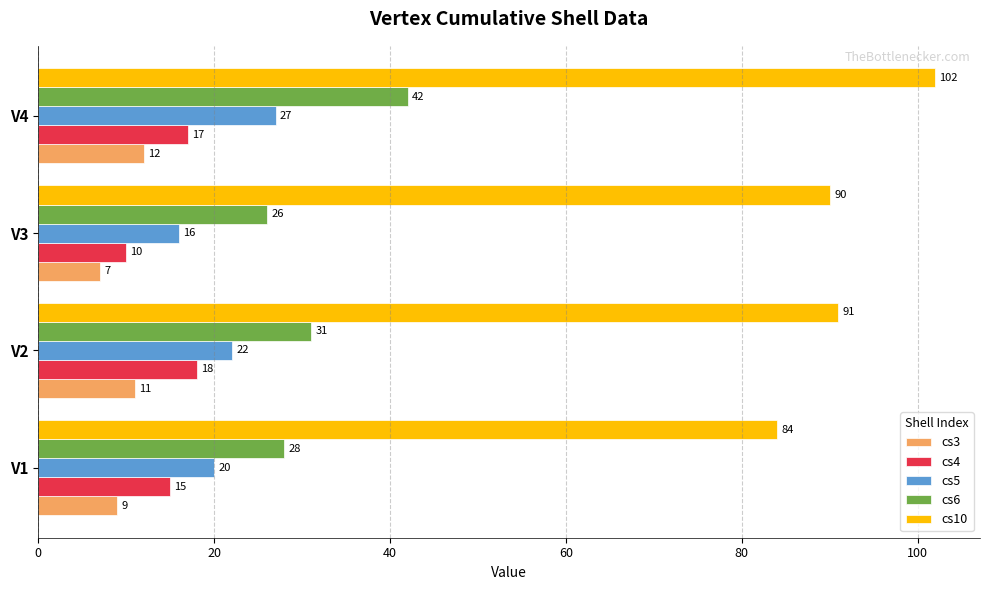

Where is cs6 nearest to the value 34?

V2